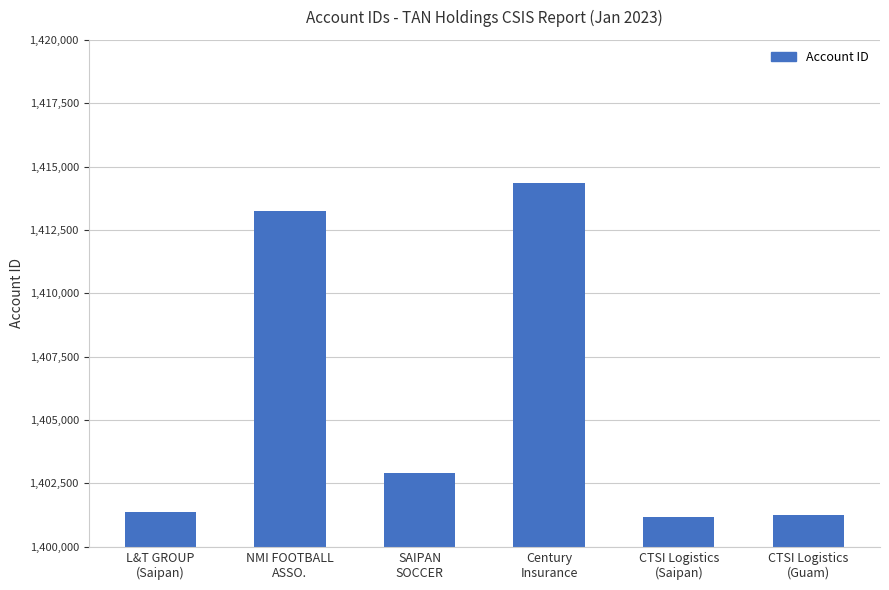

What is the difference between the maximum and minimum values?

13187